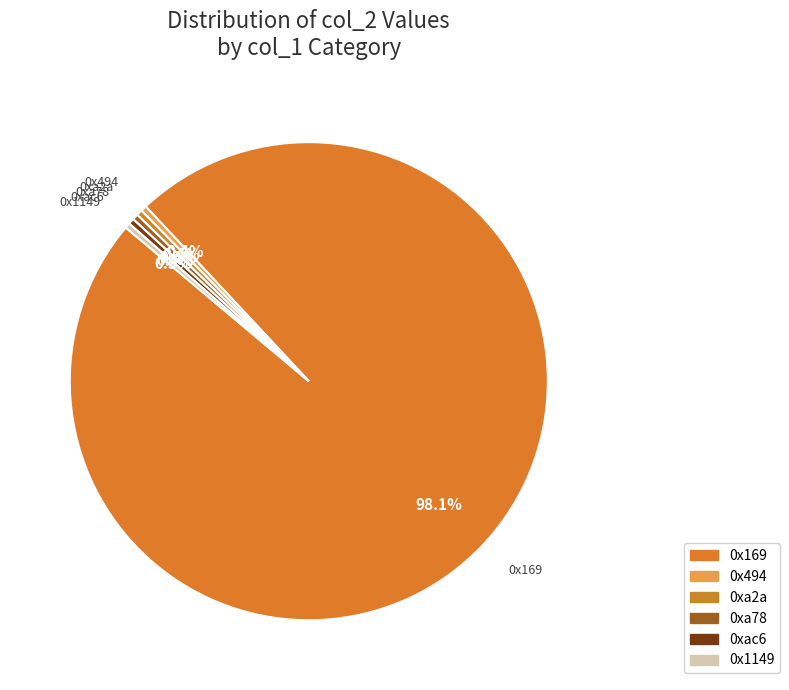

To the nearest percent, what is the average slice percentage?

17%